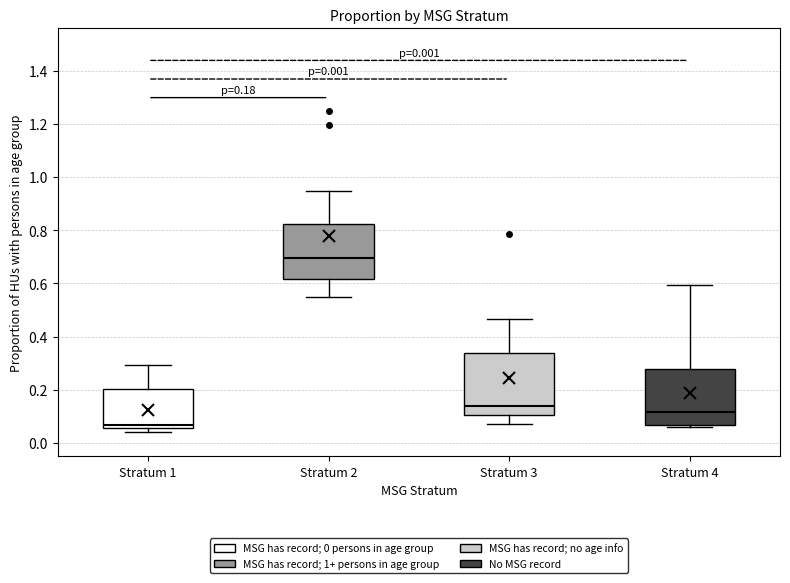

Which box's median line is the highest?

Stratum 2